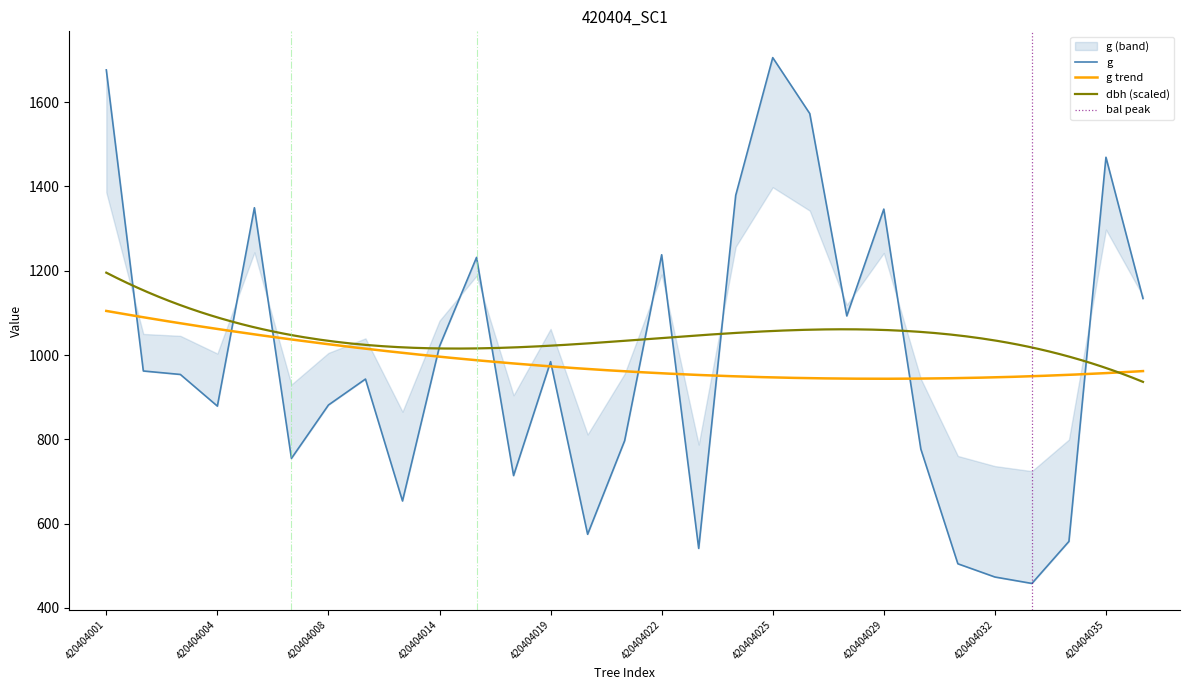

In g, how many points are higher than both neighbors (excluding endpoints)?

8